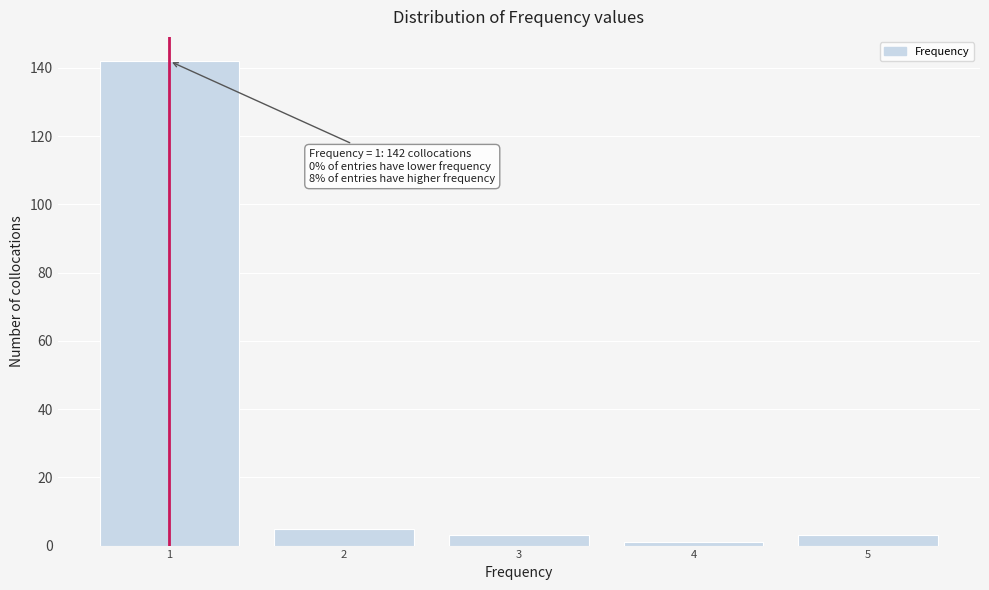

Over which range of the x-axis is the bar tallest?

0.5 to 1.5